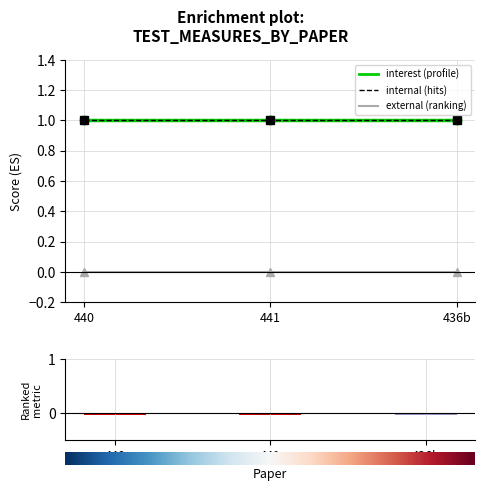

What is the value of the interest bar at the 2nd from the left?

1